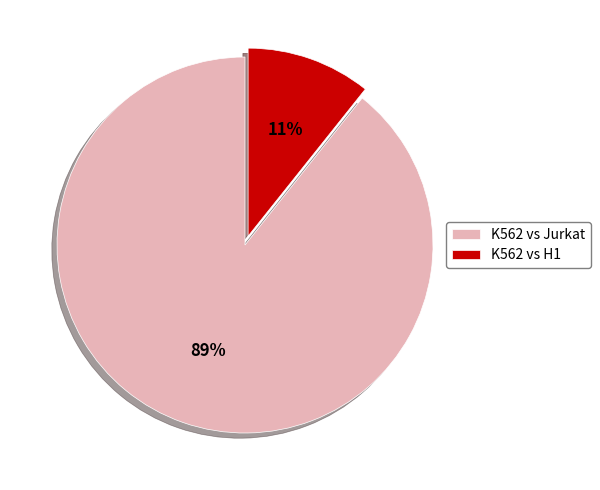

Between K562 vs Jurkat and K562 vs H1, which is larger?

K562 vs Jurkat